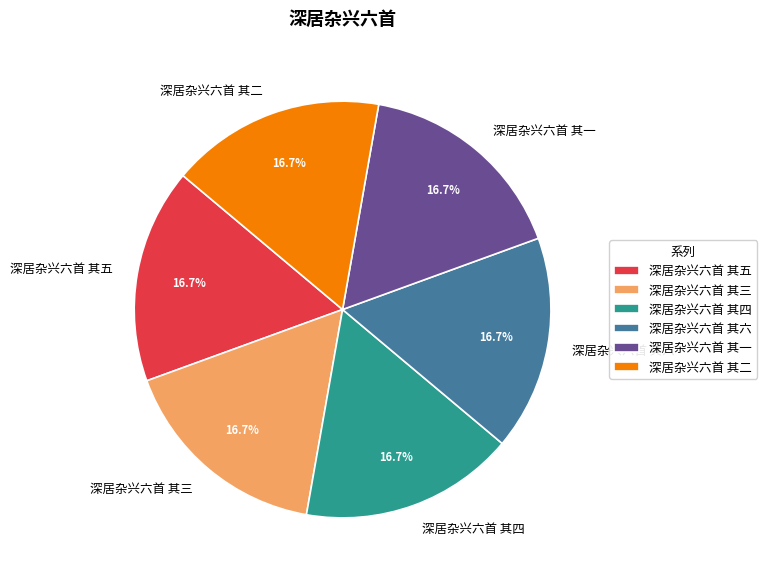

Is there a majority slice in this chart?

No